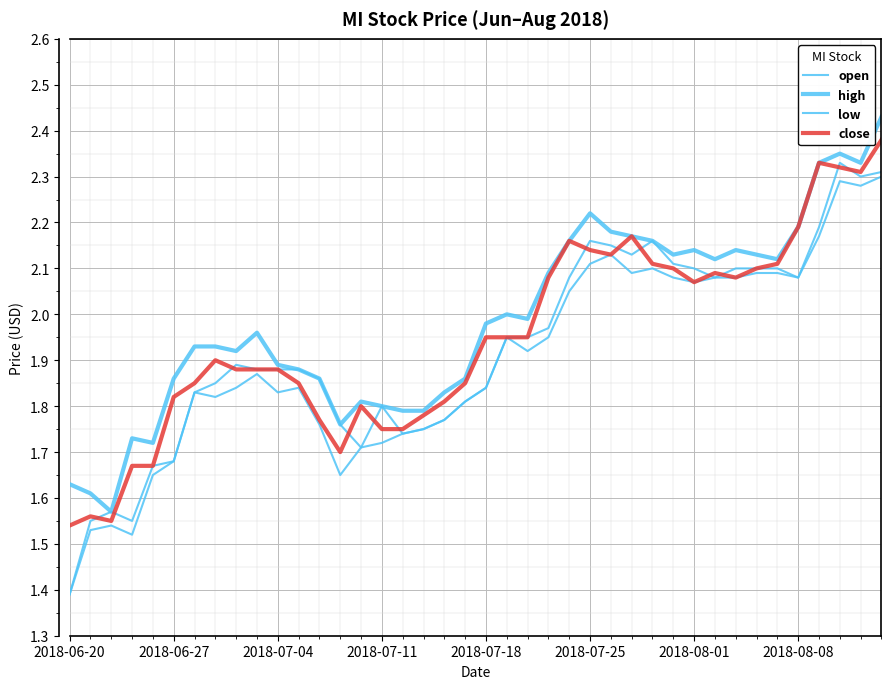

Reading left to right, extract all data points from this chart.

open: 1.4	1.6	1.6	1.6	1.7	1.7	1.8	1.9	1.9	1.9	1.9	1.9	1.9	1.8	1.7	1.8	1.7	1.8	1.8	1.8	1.8	1.9	1.9	2.0	2.1	2.2	2.1	2.1	2.2	2.1	2.1	2.1	2.1	2.1	2.1	2.1	2.2	2.3	2.3	2.3
high: 1.6	1.6	1.6	1.7	1.7	1.9	1.9	1.9	1.9	2.0	1.9	1.9	1.9	1.8	1.8	1.8	1.8	1.8	1.8	1.9	2.0	2.0	2.0	2.1	2.2	2.2	2.2	2.2	2.2	2.1	2.1	2.1	2.1	2.1	2.1	2.2	2.3	2.4	2.3	2.4
low: 1.4	1.5	1.5	1.5	1.6	1.7	1.8	1.8	1.8	1.9	1.8	1.8	1.8	1.6	1.7	1.7	1.7	1.8	1.8	1.8	1.8	1.9	1.9	1.9	2.0	2.1	2.1	2.1	2.1	2.1	2.1	2.1	2.1	2.1	2.1	2.1	2.2	2.3	2.3	2.3
close: 1.5	1.6	1.6	1.7	1.7	1.8	1.9	1.9	1.9	1.9	1.9	1.9	1.8	1.7	1.8	1.8	1.8	1.8	1.8	1.9	1.9	1.9	1.9	2.1	2.2	2.1	2.1	2.2	2.1	2.1	2.1	2.1	2.1	2.1	2.1	2.2	2.3	2.3	2.3	2.4